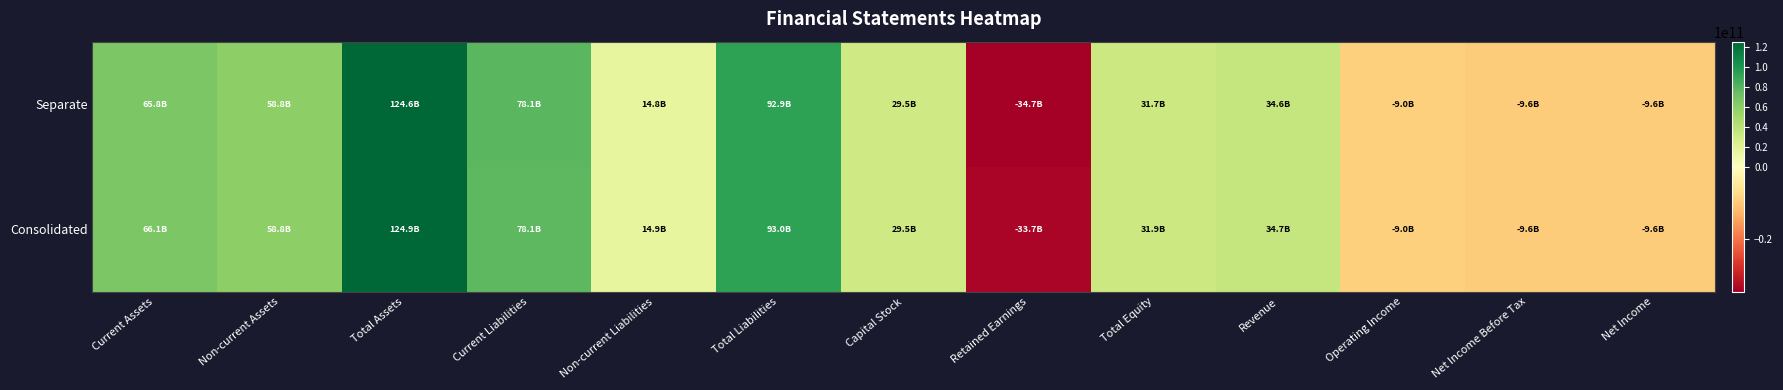

Reading left to right, transcribe all the data shown in this chart.

Consolidated: Current Assets=66118839925	Non-current Assets=58791190487	Total Assets=124910030412	Current Liabilities=78063367388	Non-current Liabilities=14930868974	Total Liabilities=92994236362	Capital Stock=29466497500	Retained Earnings=-33730356106	Total Equity=31915794050	Revenue=34719148677	Operating Income=-9037601090	Net Income Before Tax=-9598741997	Net Income=-9598741997
Separate: Current Assets=65828329963	Non-current Assets=58788861006	Total Assets=124617190969	Current Liabilities=78145726877	Non-current Liabilities=14768756064	Total Liabilities=92914482941	Capital Stock=29466497500	Retained Earnings=-34656538775	Total Equity=31702708028	Revenue=34638639041	Operating Income=-9042005934	Net Income Before Tax=-9603225413	Net Income=-9603225413